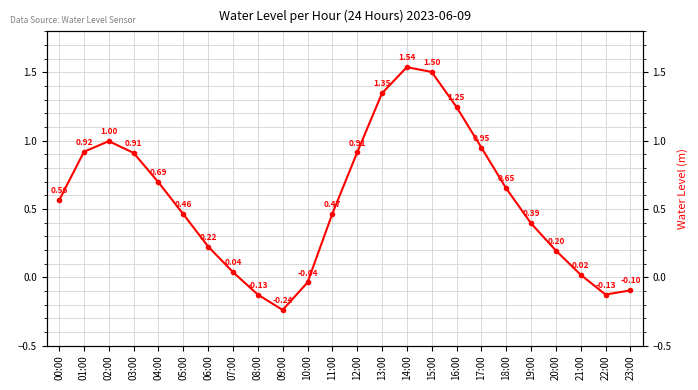

What value does the data have at 18:00?

0.7